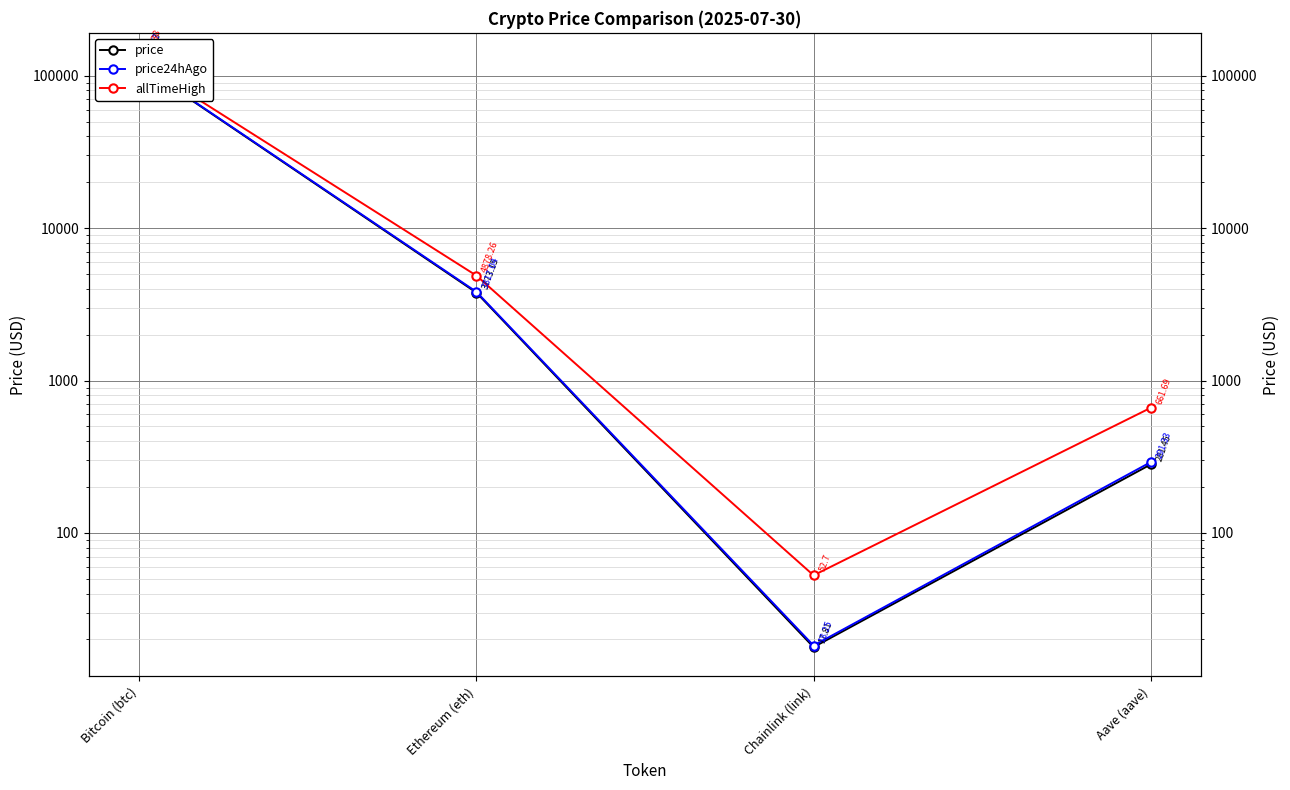

At which label does price reach its minimum?

Chainlink (link)